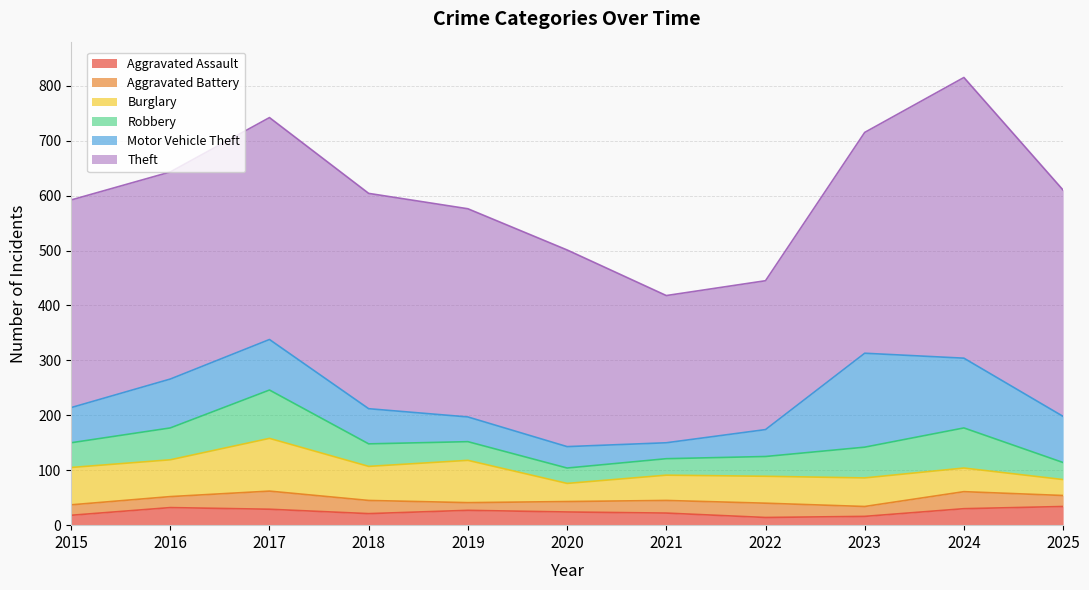

What is the difference between the Aggravated Assault values at 2022 and 2019?

13